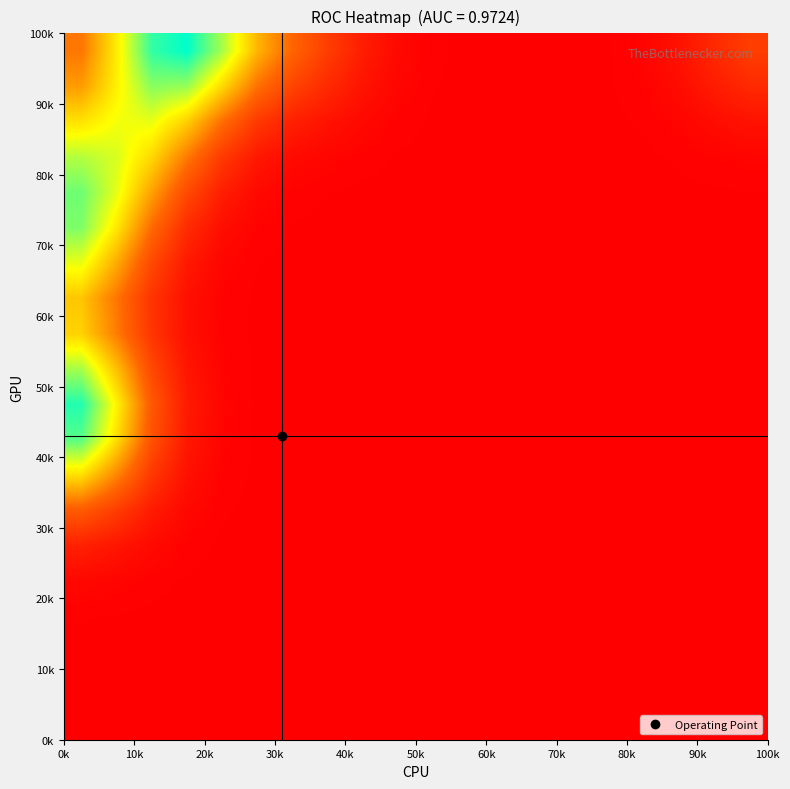

How many categories are shown in the chart?

20